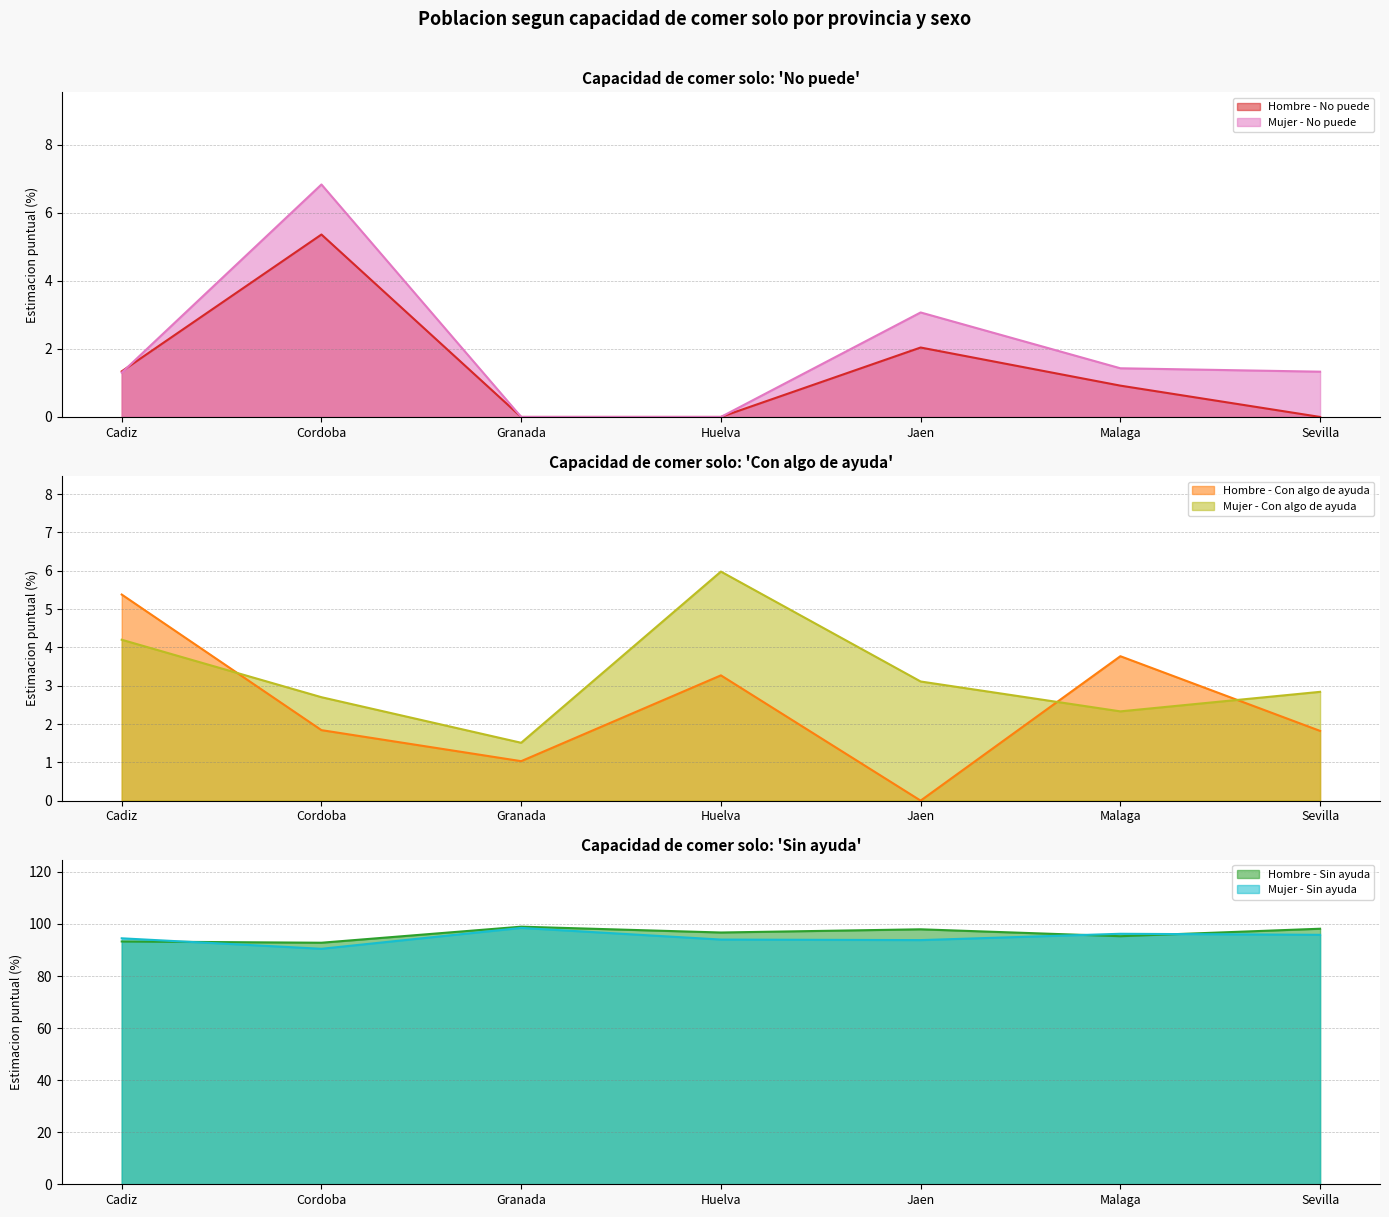

What is the sum of all Con algo de ayuda (Mujer) values?

22.7